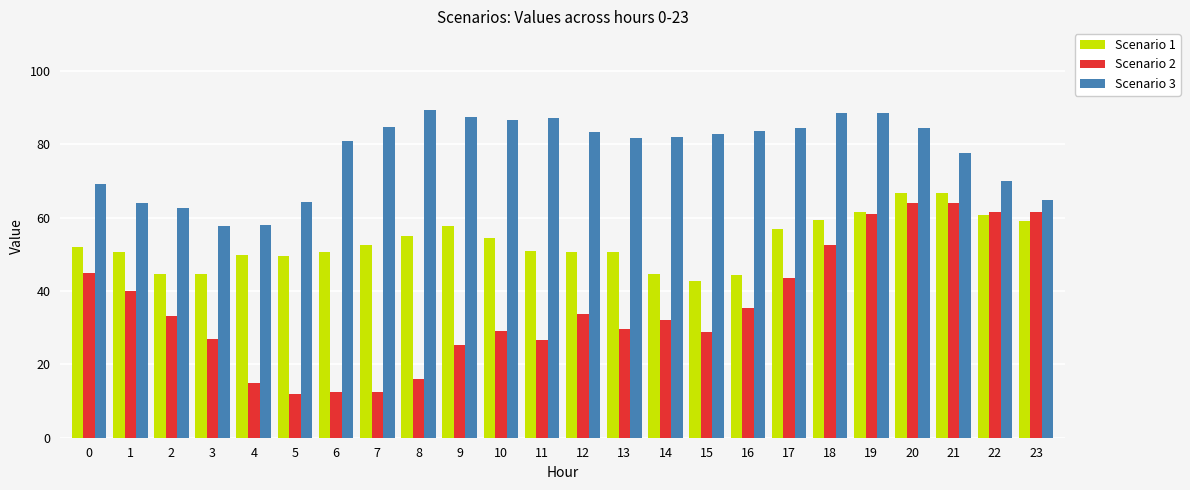

How many bars are there in total?

72